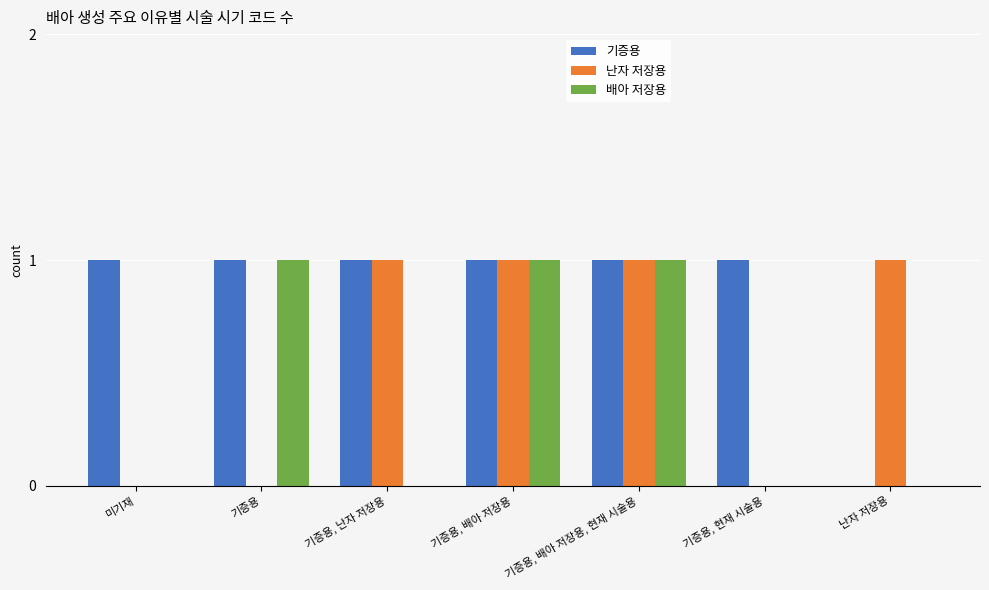

What is the sum of the 기증용 values at 난자 저장용 and 기증용, 배아 저장용, 현재 시술용?

1